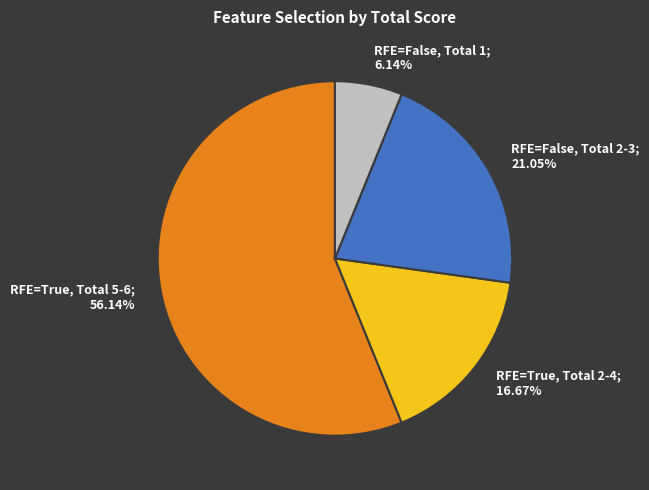

To the nearest percent, what is the difference between the largest and smallest slice percentages?

50%